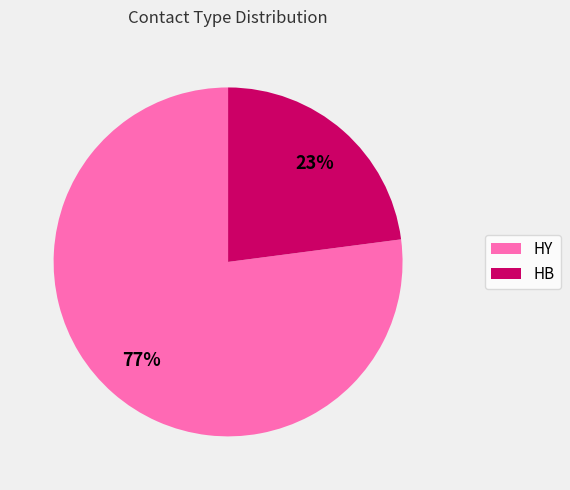

Count the number of slices in the pie.

2